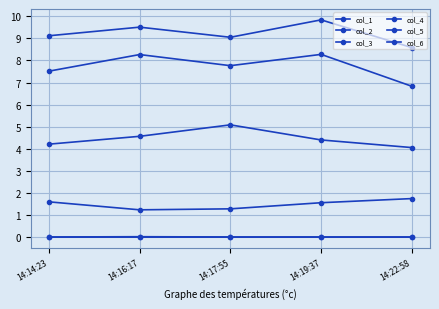

How many lines are shown in the chart?

6